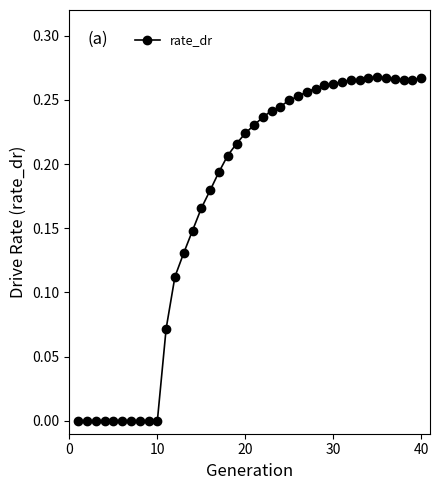

Reading left to right, extract all data points from this chart.

0.0	0.0	0.0	0.0	0.0	0.0	0.0	0.0	0.0	0.0	0.1	0.1	0.1	0.1	0.2	0.2	0.2	0.2	0.2	0.2	0.2	0.2	0.2	0.2	0.2	0.3	0.3	0.3	0.3	0.3	0.3	0.3	0.3	0.3	0.3	0.3	0.3	0.3	0.3	0.3